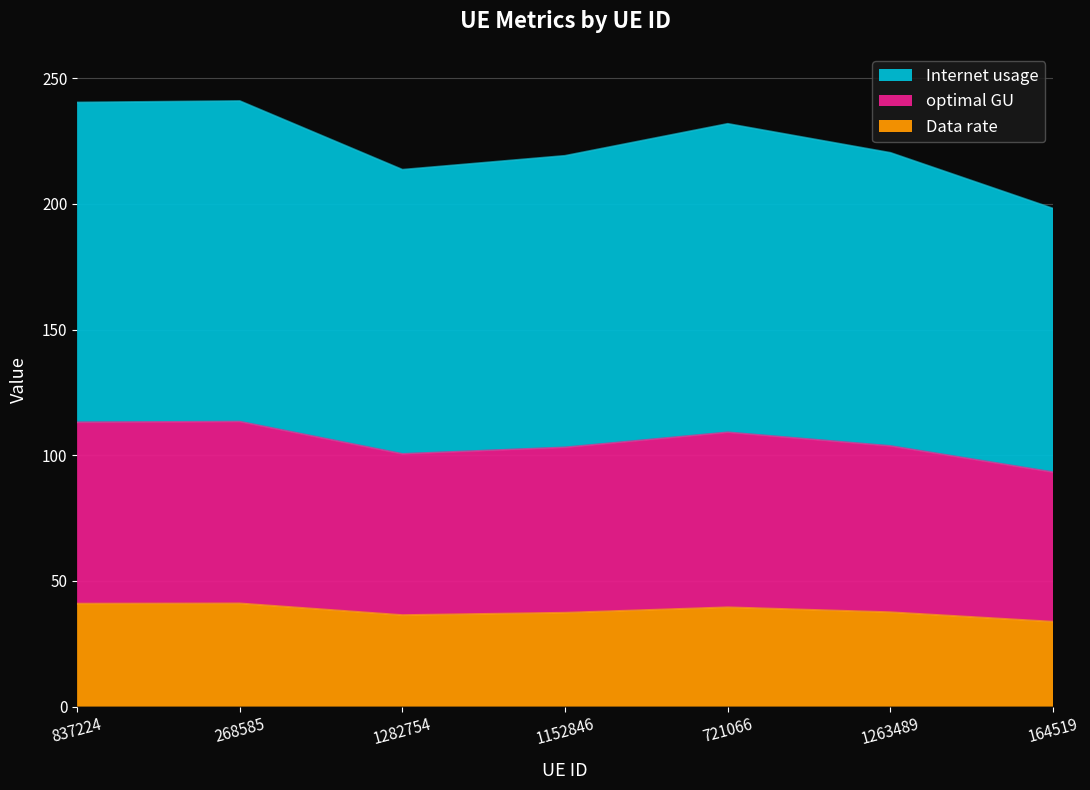

What position from the left is 721066?

5